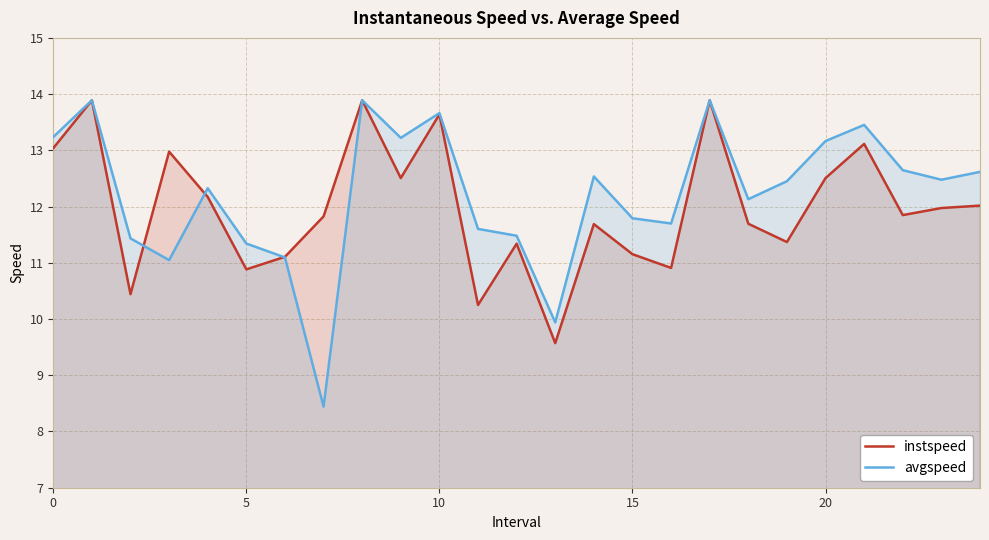

The avgspeed series shows 19.1 at 20. True or false?

False